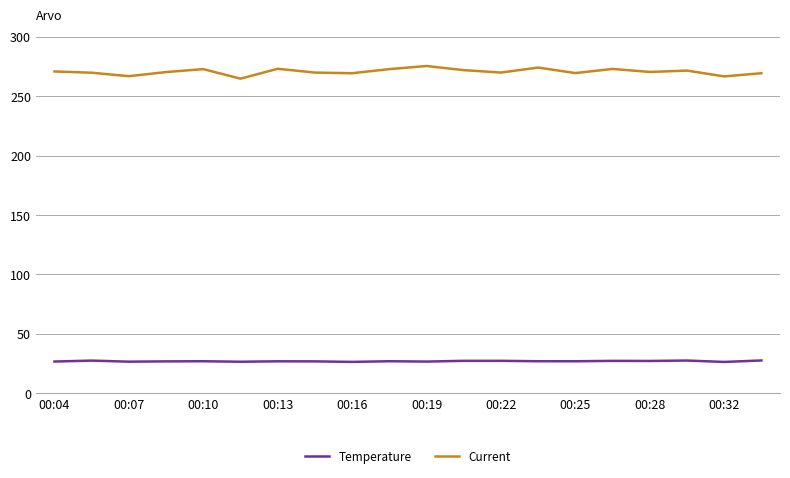

What is the difference between the maximum and minimum values in the Current series?

10.7